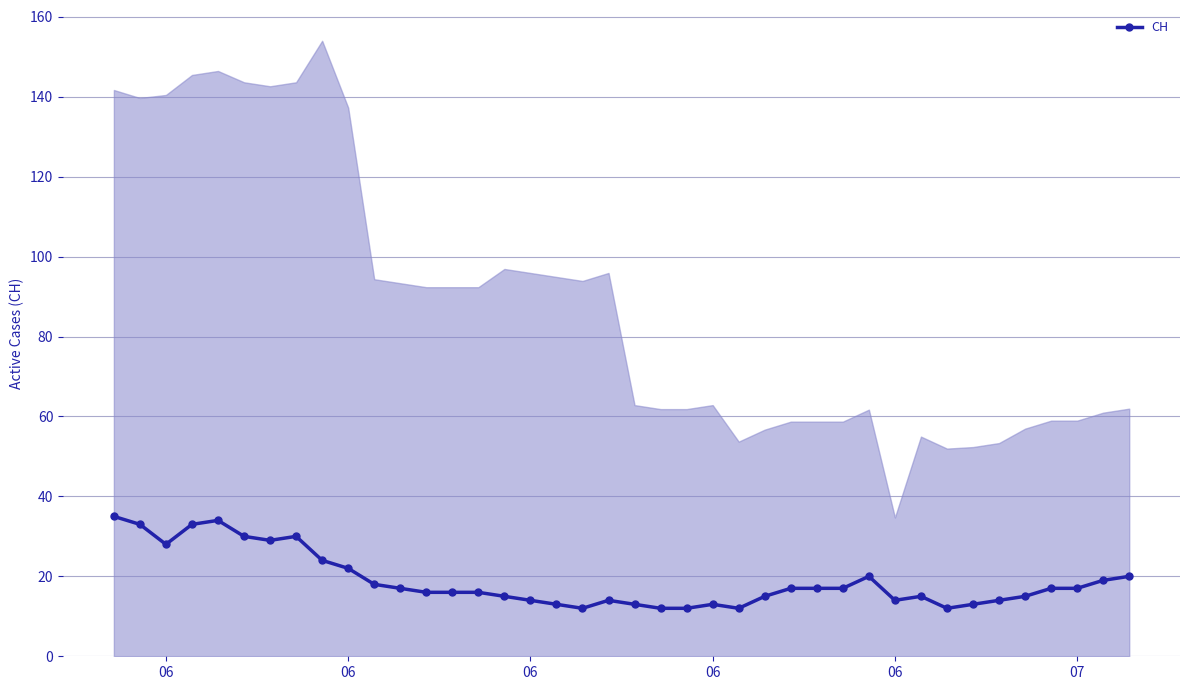

Is it true that the value at 12 is 6?

False